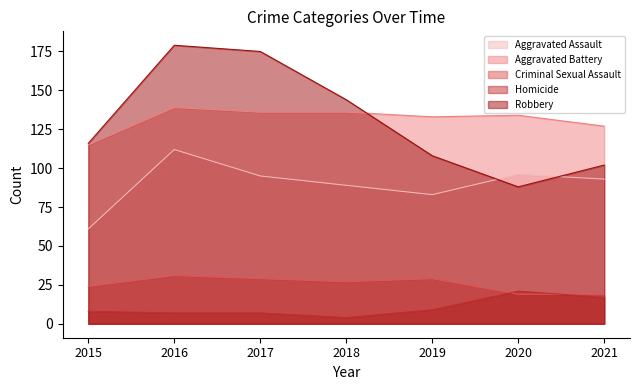

Reading left to right, transcribe all the data shown in this chart.

Aggravated Assault: 2015=61	2016=112	2017=95	2018=89	2019=83	2020=96	2021=93
Aggravated Battery: 2015=115	2016=139	2017=136	2018=136	2019=133	2020=134	2021=127
Criminal Sexual Assault: 2015=24	2016=31	2017=29	2018=27	2019=29	2020=19	2021=19
Homicide: 2015=8	2016=7	2017=7	2018=4	2019=9	2020=21	2021=17
Robbery: 2015=116	2016=179	2017=175	2018=144	2019=108	2020=88	2021=102